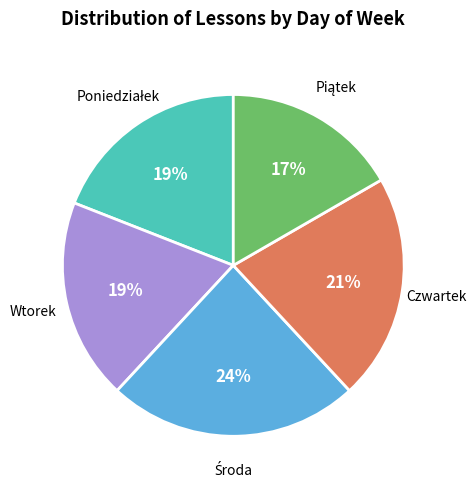

Does any single category account for the majority?

No